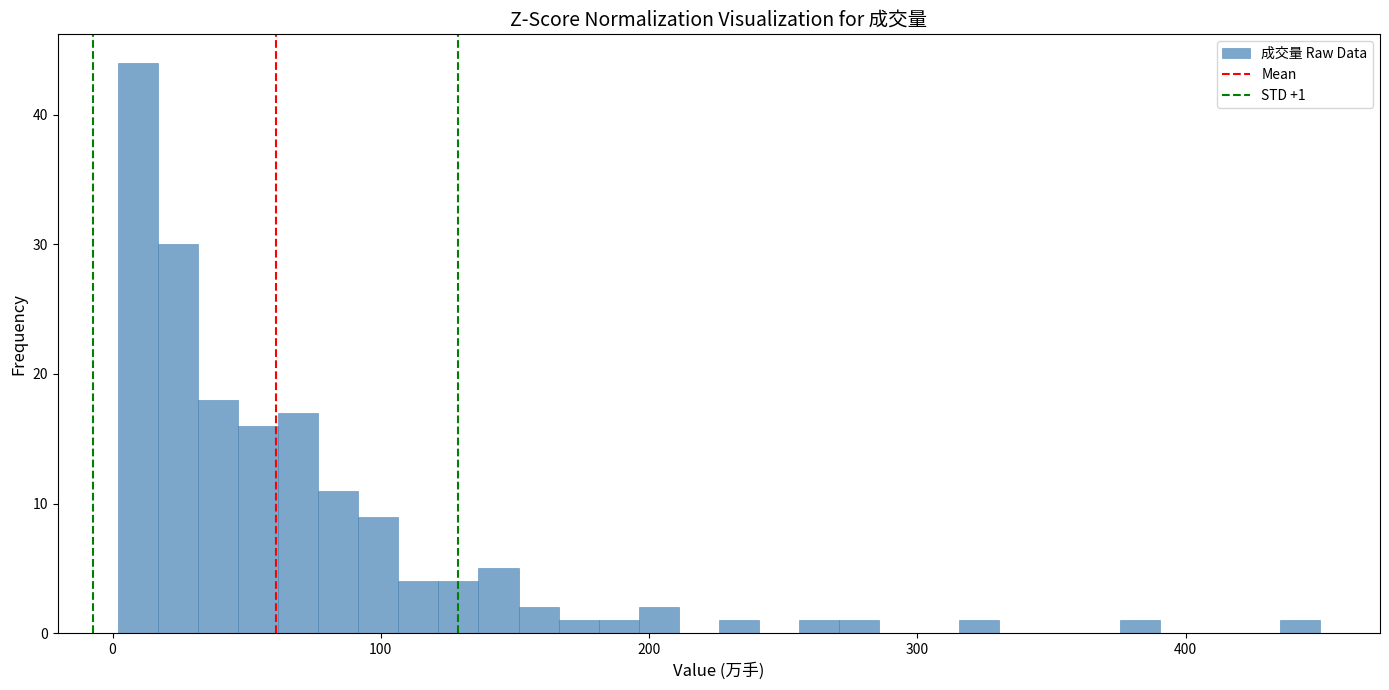

Around what value on the x-axis is the tallest bar? Give the approximate position of its centre, as read against the axis.

10